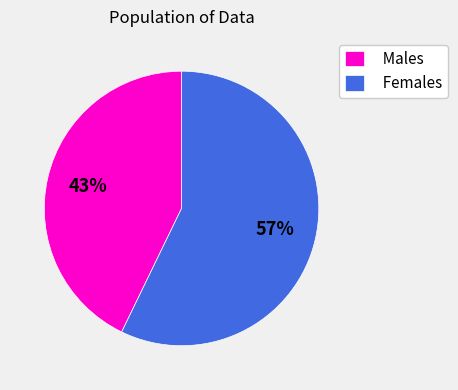

Is it true that Females is 57% of the pie?

True